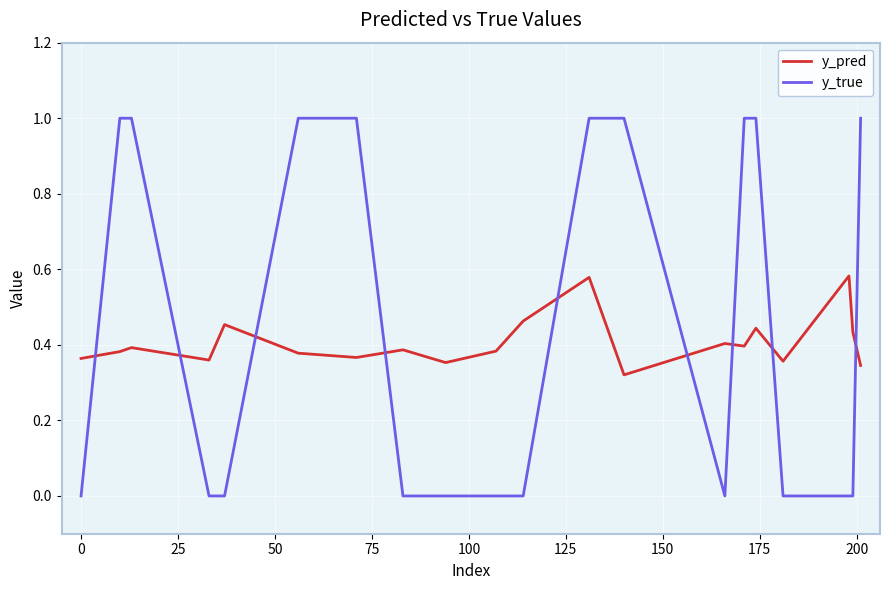

What are all the series names shown in the legend?

y_pred, y_true